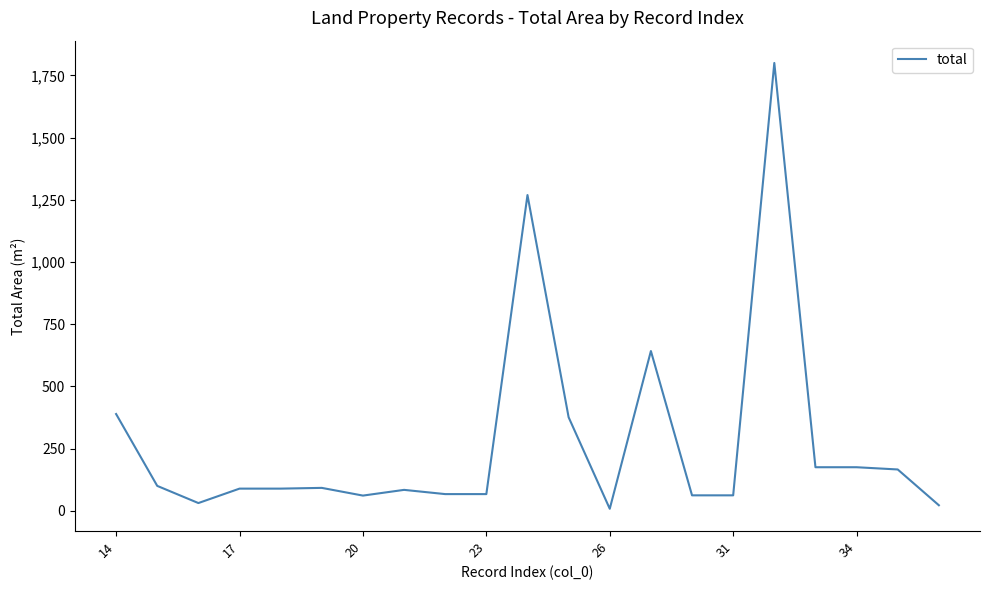

What is the greatest value displayed?

1800.0